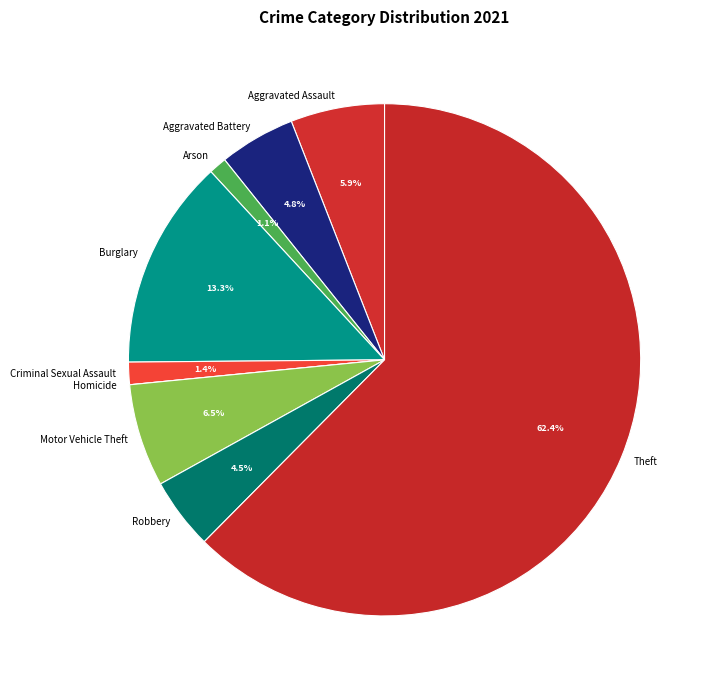

Which category has the biggest portion of the pie?

Theft